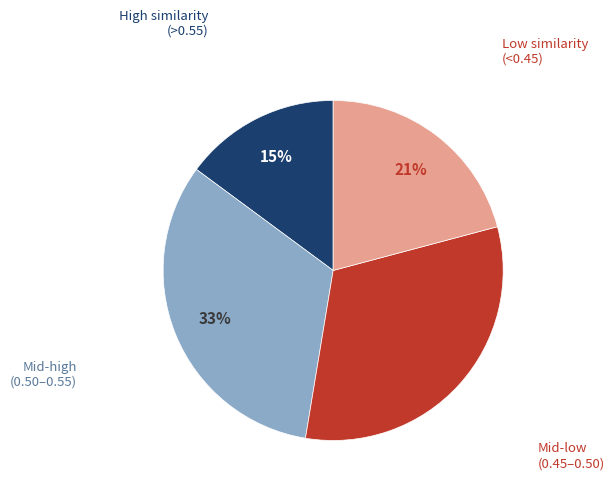

To the nearest percent, what is the difference between the largest and smallest slice percentages?

18%